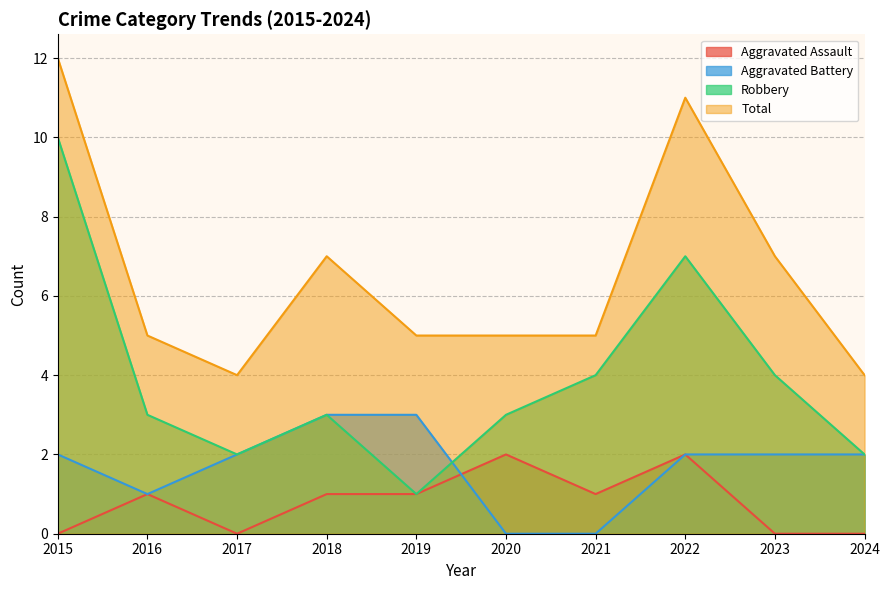

What is the spread (max minus min) of values at 2018?

6